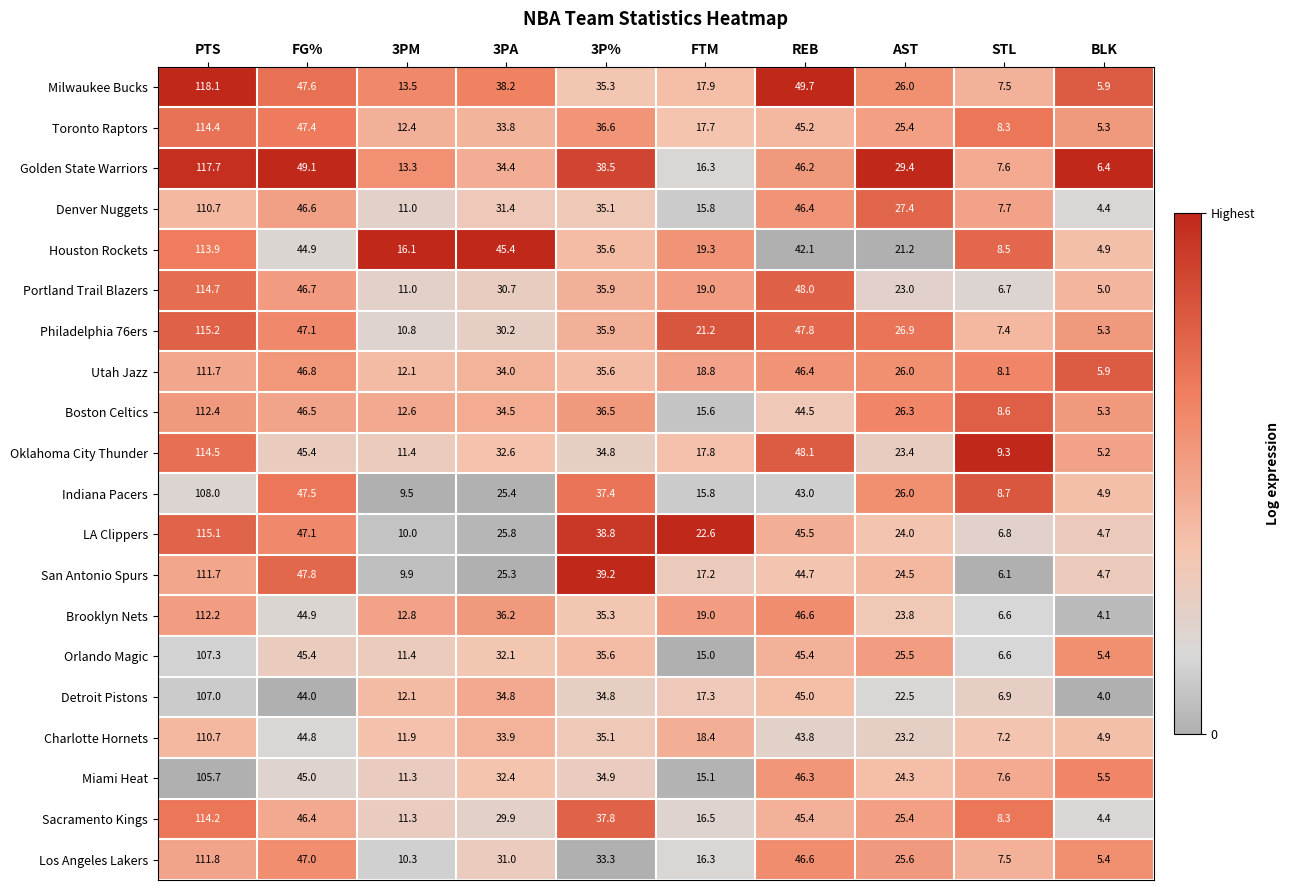

Which category has the highest value across all series?

PTS